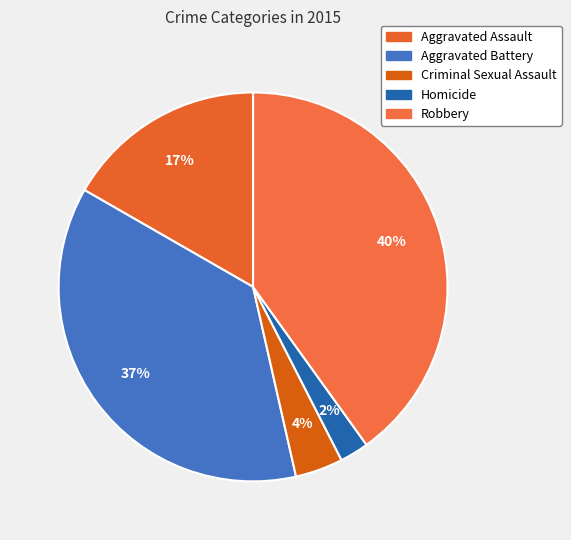

Which category has the smallest portion of the pie?

Homicide